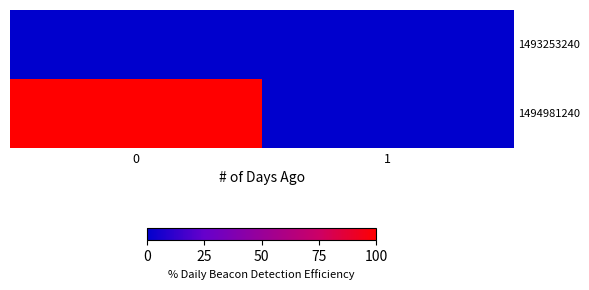

At how many categories does at least one series exceed 0?

1